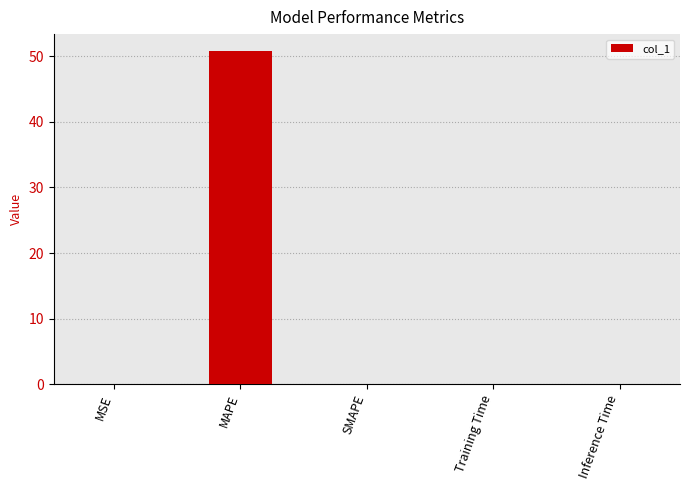

What is the greatest value displayed?

50.9